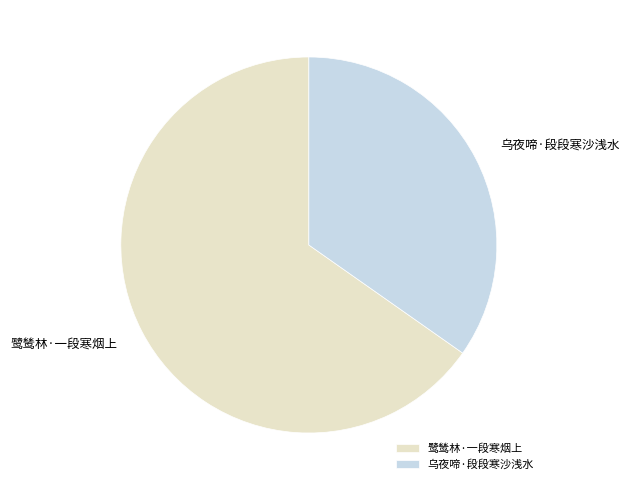

True or false: 乌夜啼·段段寒沙浅水 accounts for 35% of the total.

True